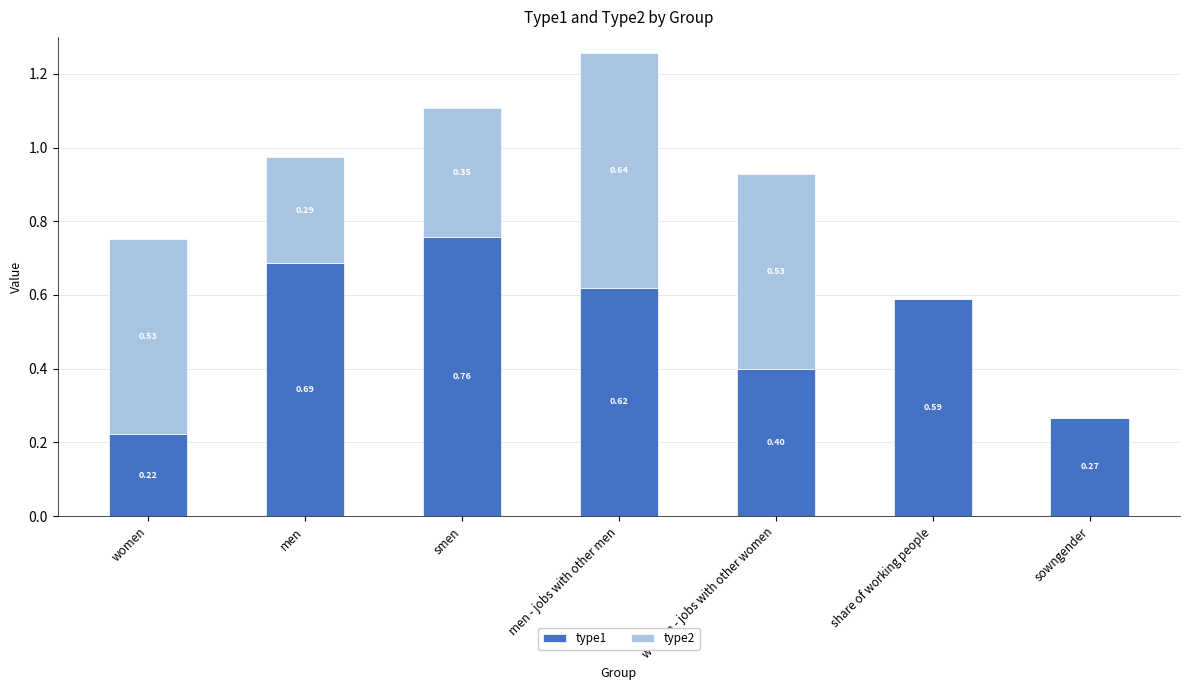

Which category has the highest value in the type1 series?

smen